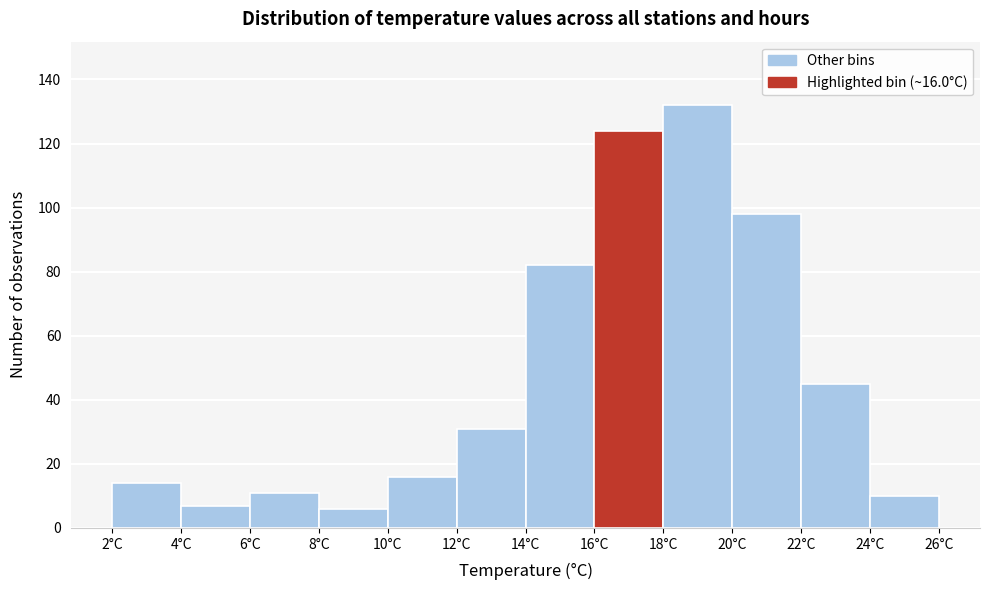

Which range on the x-axis has the tallest bar?

18 to 20